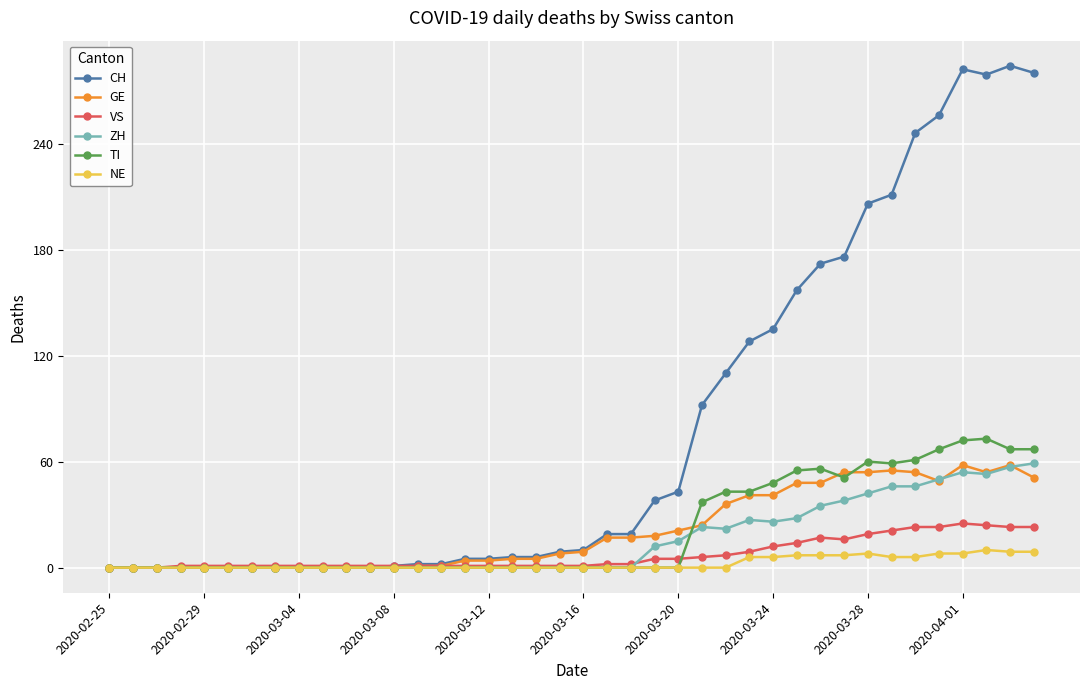

True or false: TI has more than 0 interior local peaks.

True